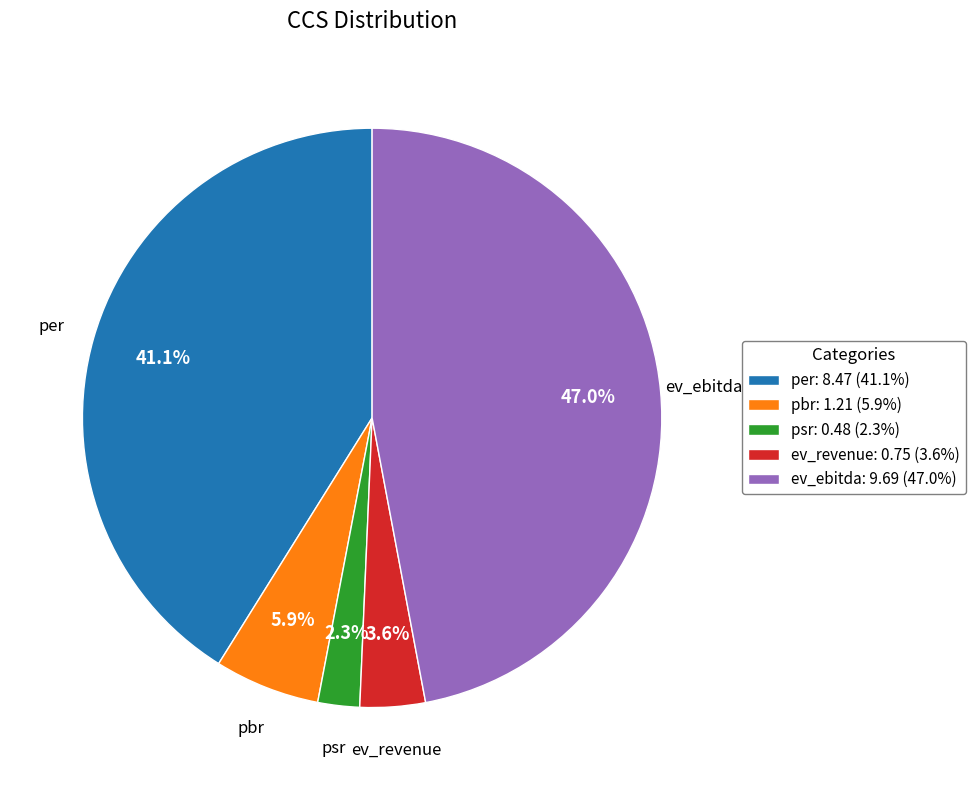

Is ev_ebitda the majority of the pie?

No